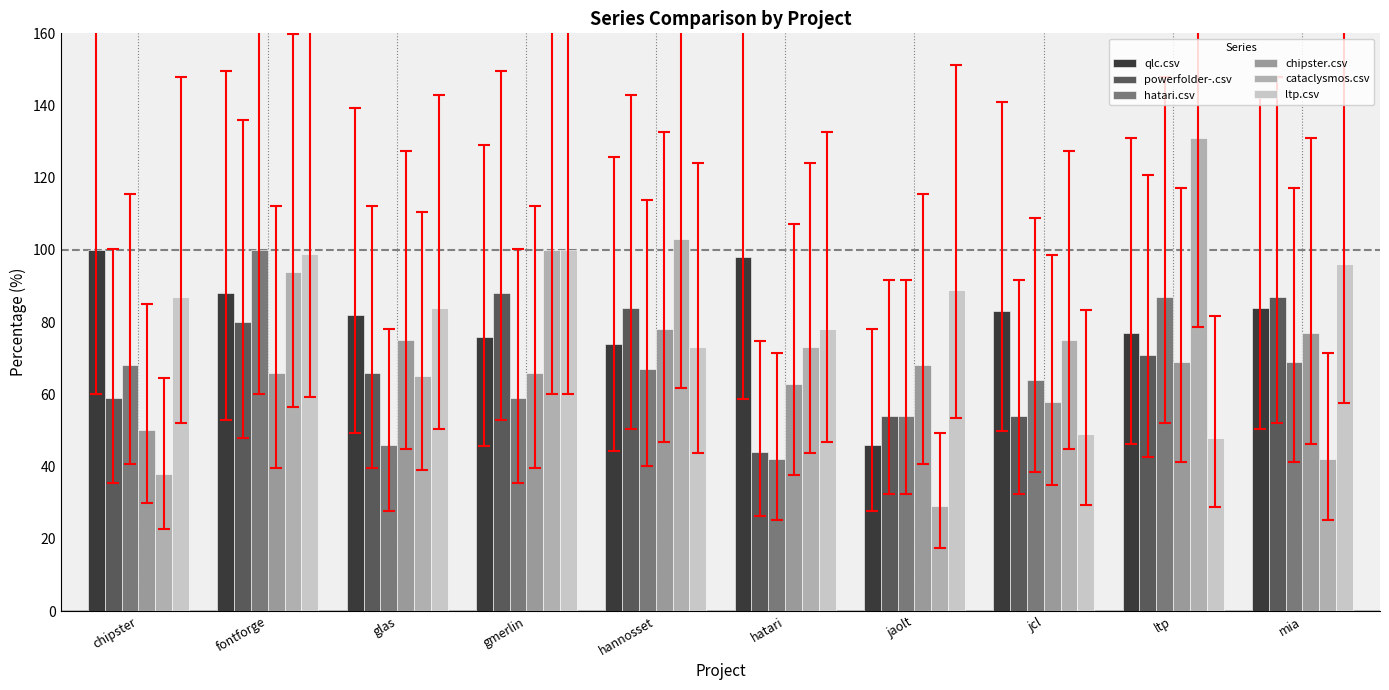

Reading right to left, what are all the values shown in this chart?

qlc.csv: 84.0	77.0	83.0	46.0	98.0	74.0	76.0	82.0	88.0	100.0
powerfolder-.csv: 87.0	71.0	54.0	54.0	44.0	84.0	88.0	66.0	80.0	59.0
hatari.csv: 69.0	87.0	64.0	54.0	42.0	67.0	59.0	46.0	100.0	68.0
chipster.csv: 77.0	69.0	58.0	68.0	63.0	78.0	66.0	75.0	66.0	50.0
cataclysmos.csv: 42.0	131.0	75.0	29.0	73.0	103.0	100.0	65.0	94.0	38.0
ltp.csv: 96.0	48.0	49.0	89.0	78.0	73.0	100.0	84.0	99.0	87.0